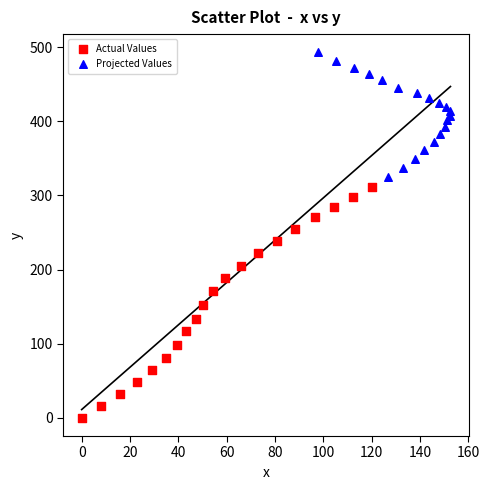

Which series has the largest Y range (max minus min)?

Actual Values